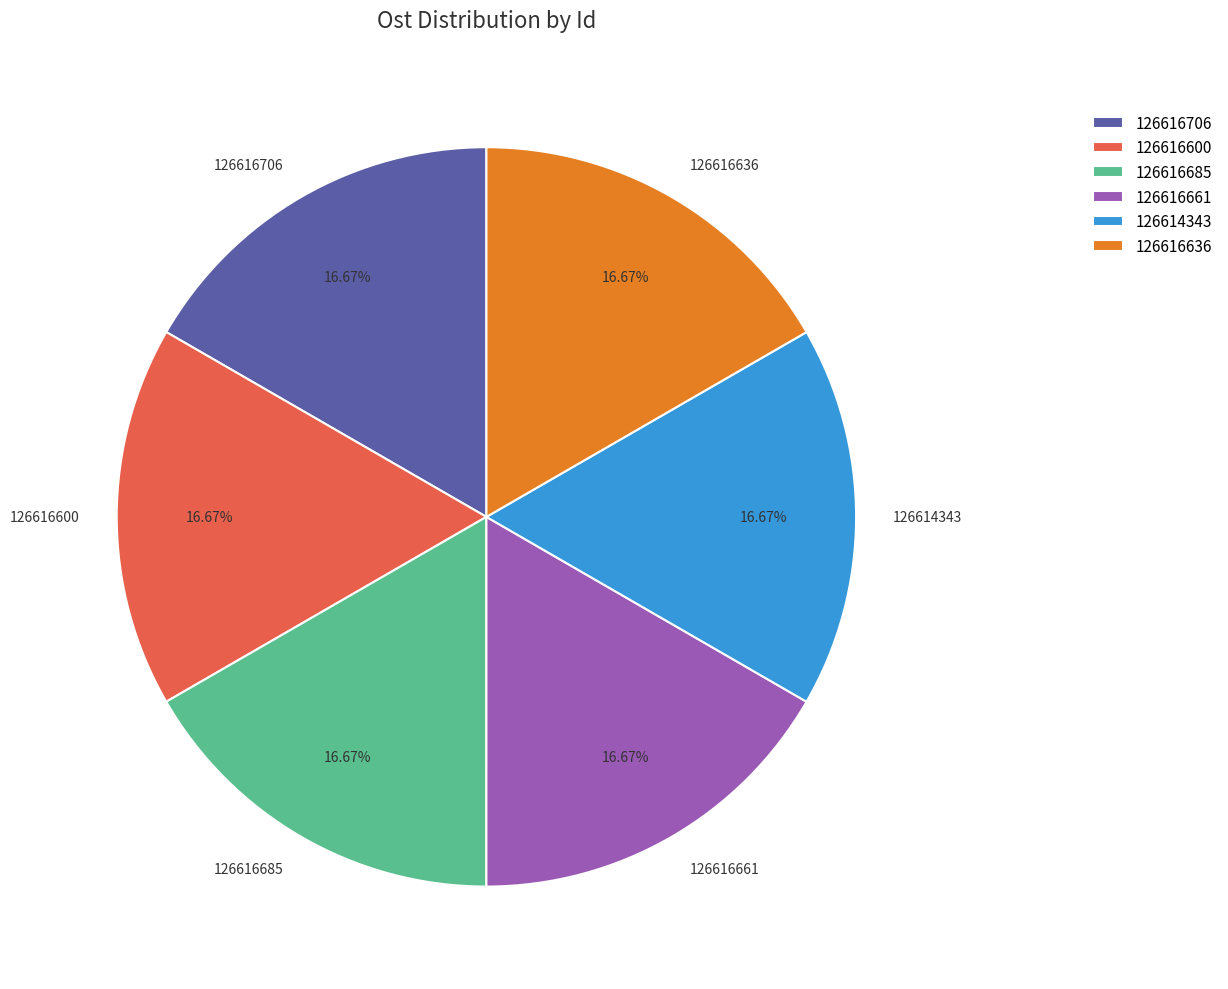

To the nearest percent, what portion does 126616706 represent?

17%